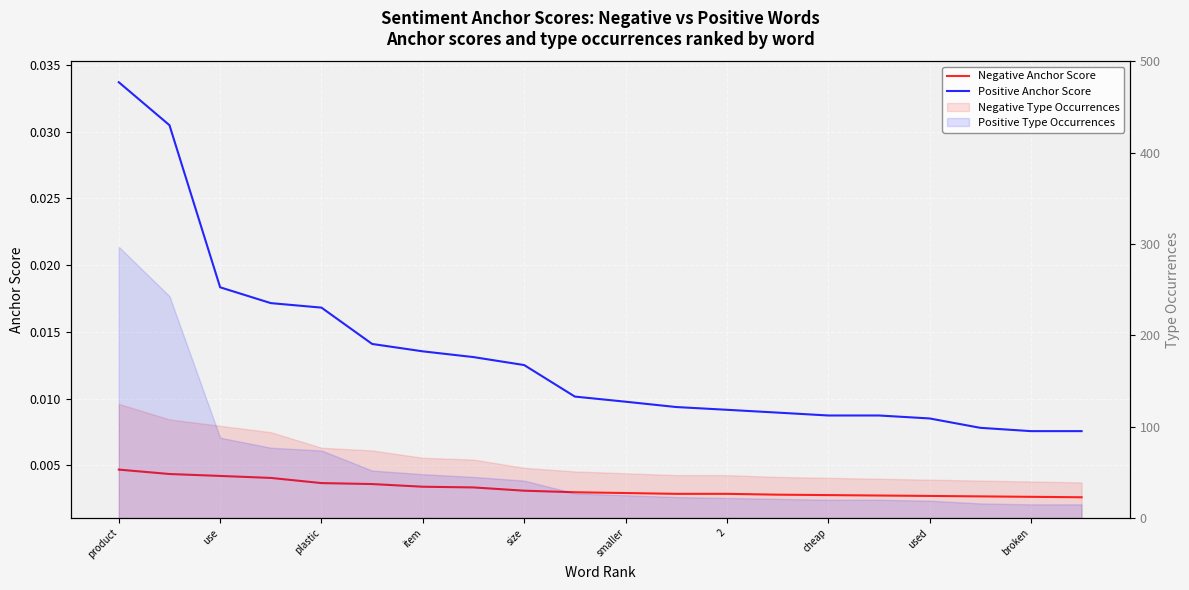

True or false: Negative Anchor Score and Positive Anchor Score cross at least once.

False